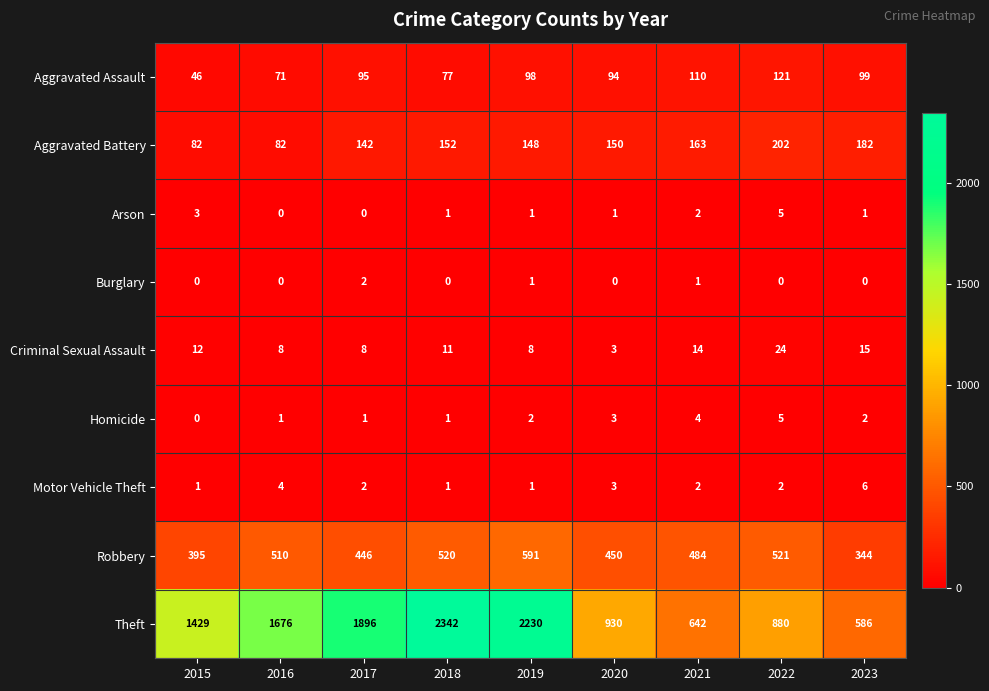

At which label does Homicide reach its peak?

2022